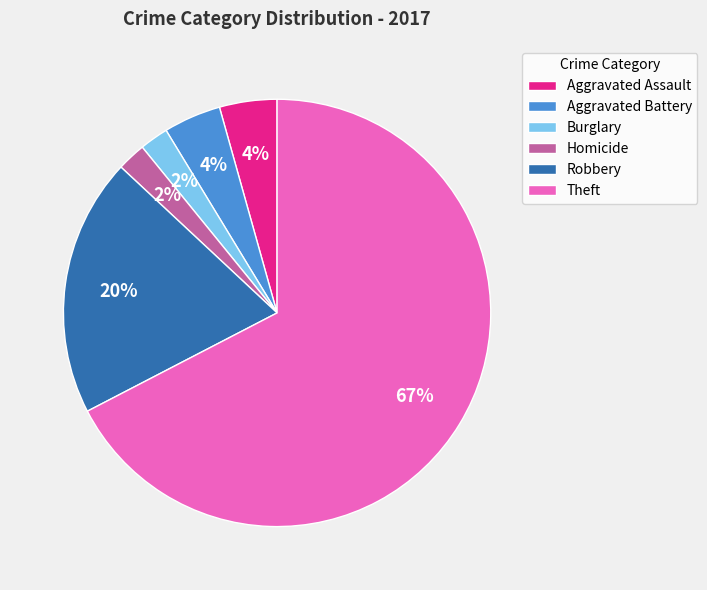

Count the number of slices in the pie.

6